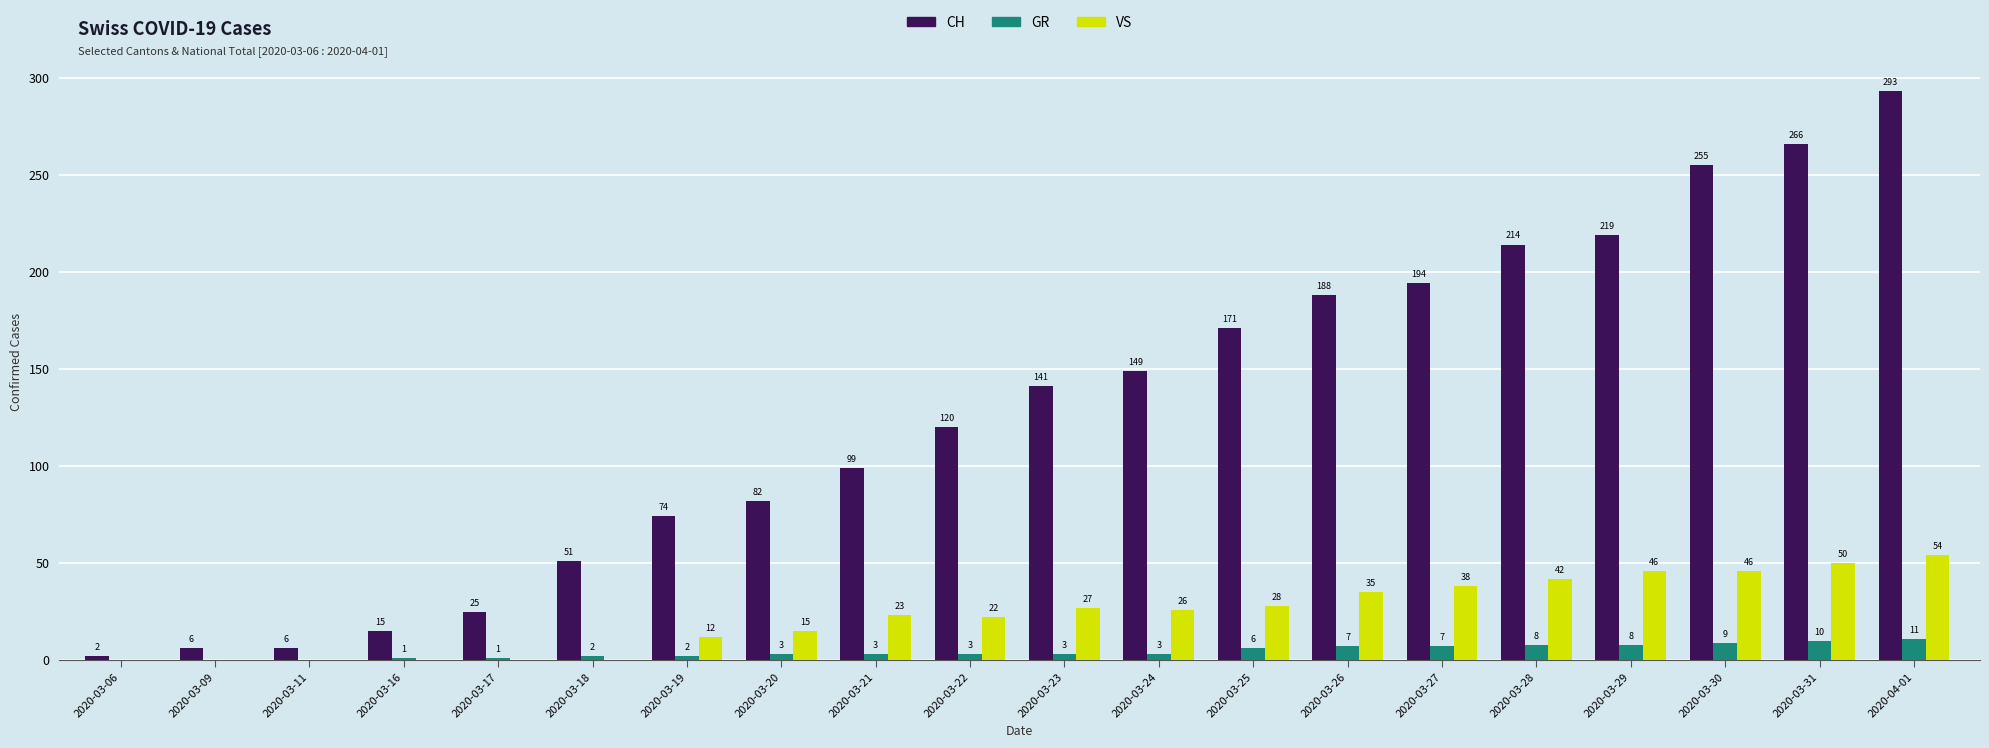

At which category is the sum across all series the highest?

2020-04-01